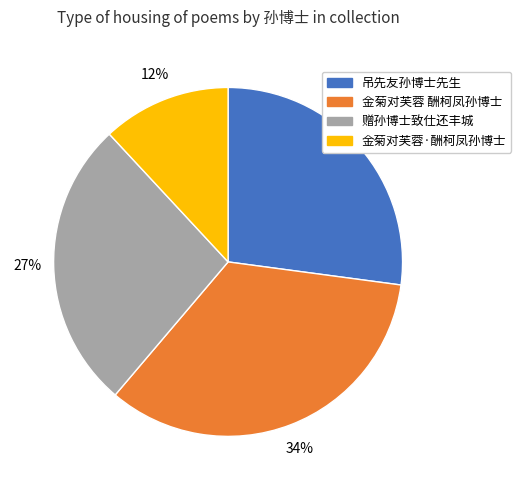

The 金菊对芙蓉·酬柯凤孙博士 slice represents 12% of the pie. True or false?

True